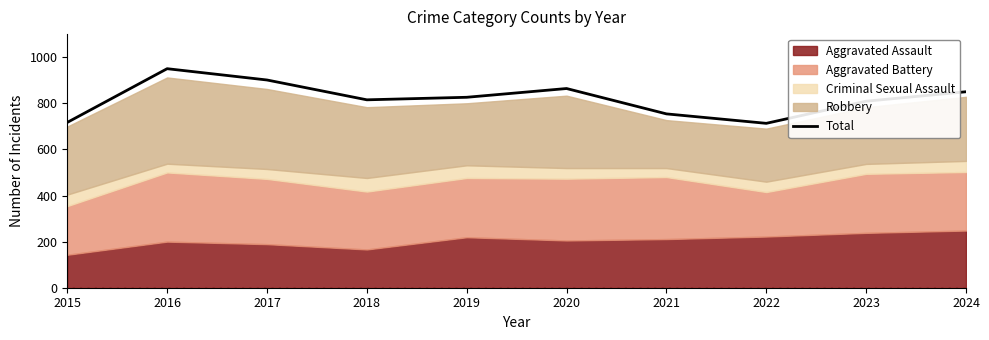

Where does the data first go above 826?

2016